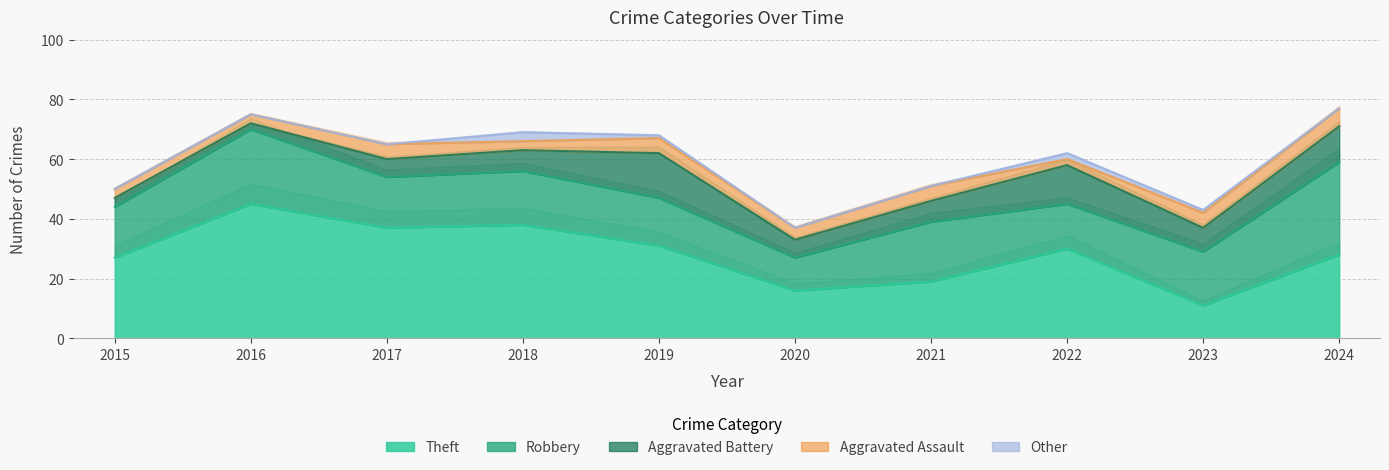

The Aggravated Assault series shows 4 at 2015. True or false?

False